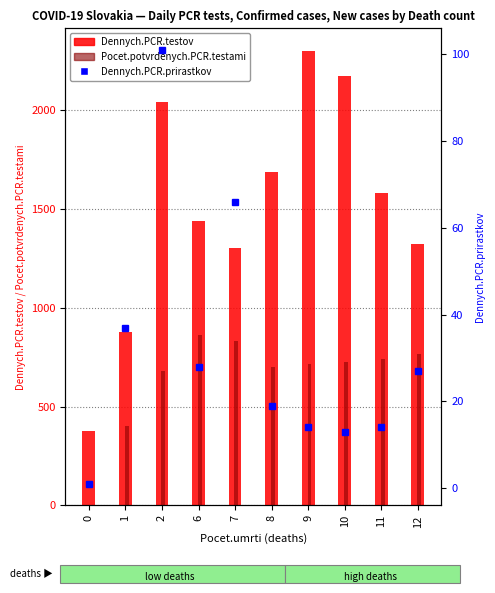

Is the value of Dennych.PCR.prirastkov at 7 greater than the value of Pocet.potvrdenych.PCR.testami at 9?

No